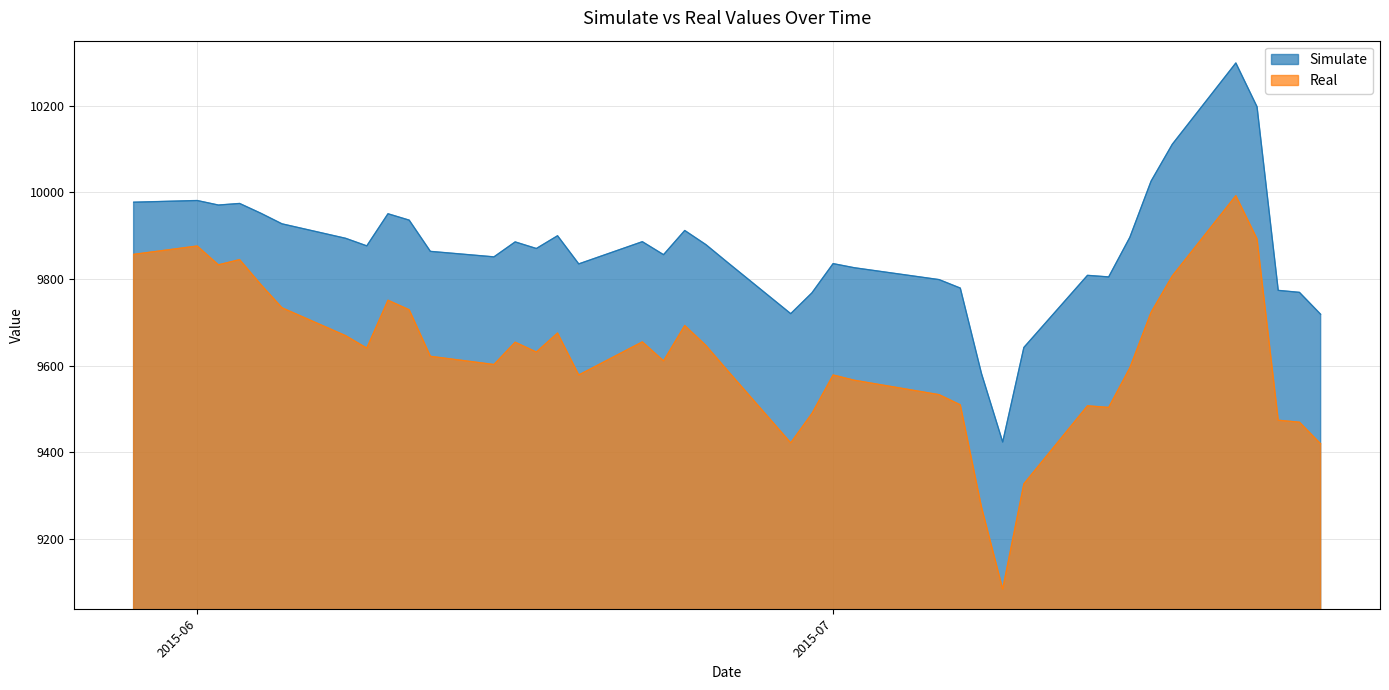

True or false: Simulate and Real cross at least once.

False